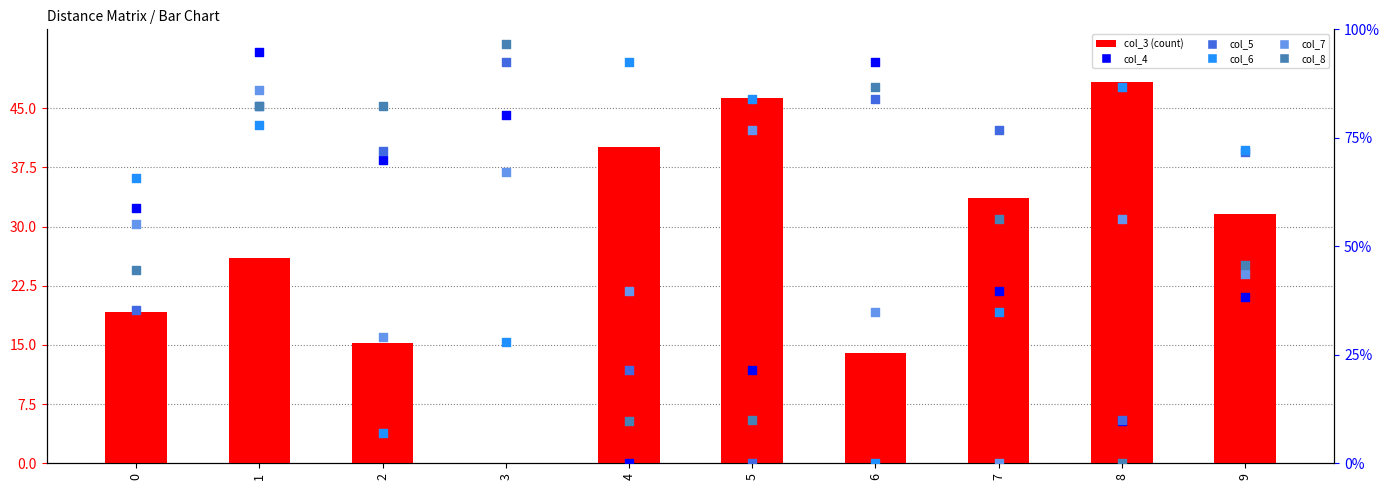

What is the total value across all series at 5?

238.4